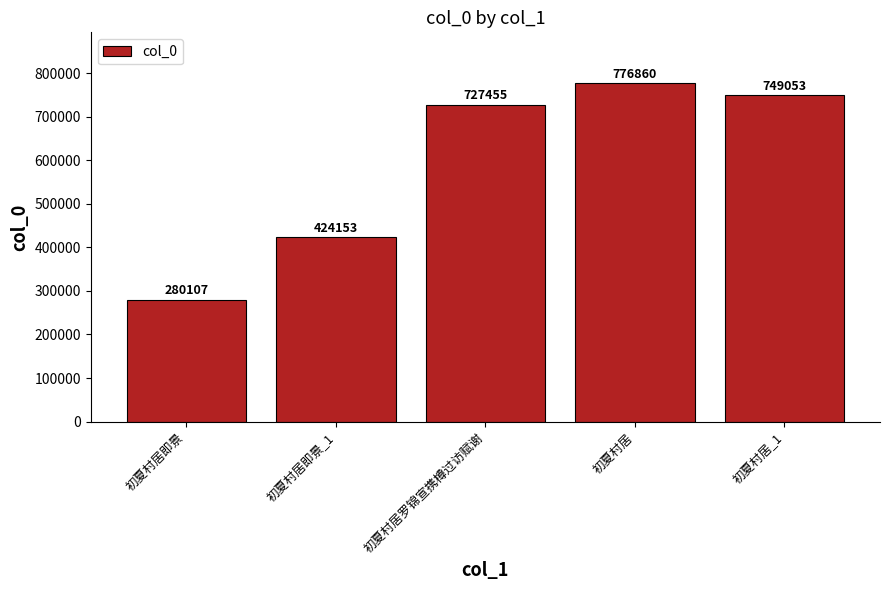

How many categories are shown in the chart?

5